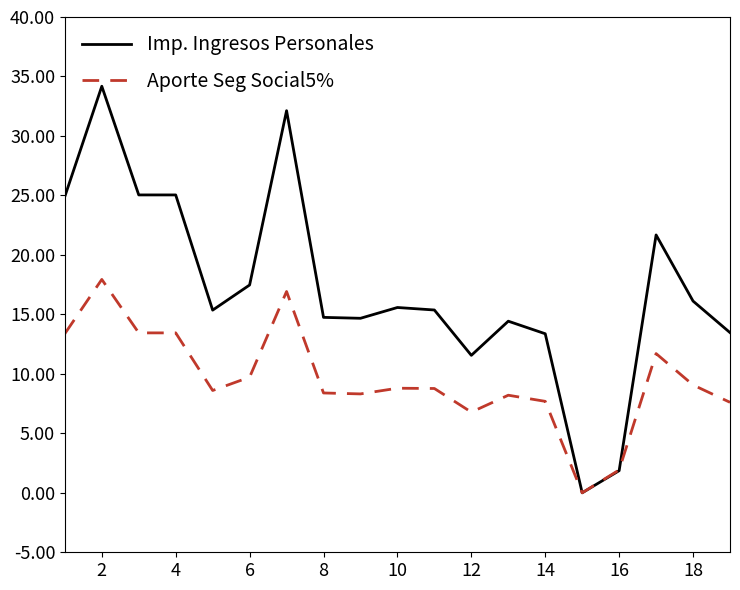

Is this an area chart (filled region under the line)?

No